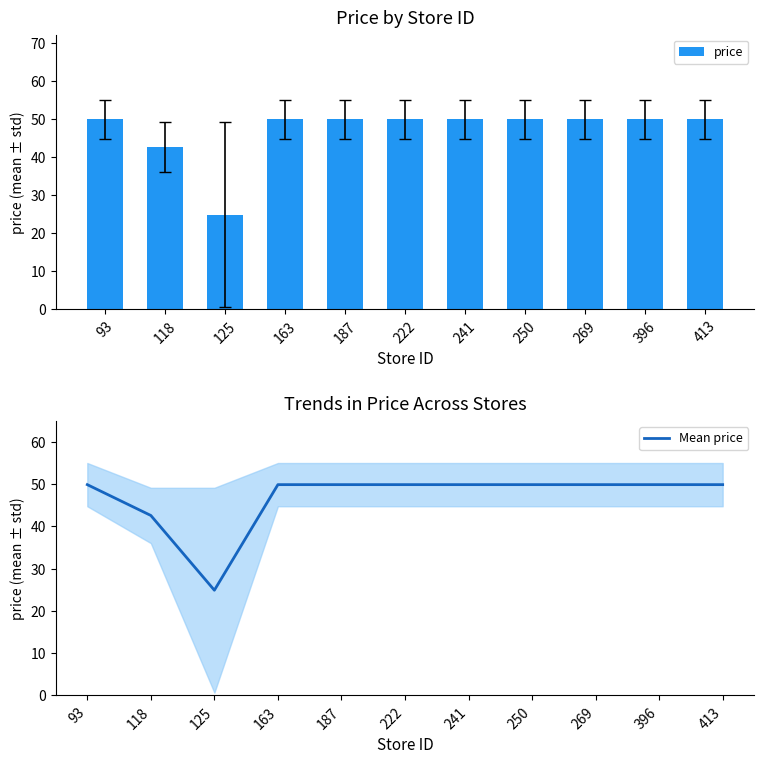

Which series changed the most between 125 and 222?

price